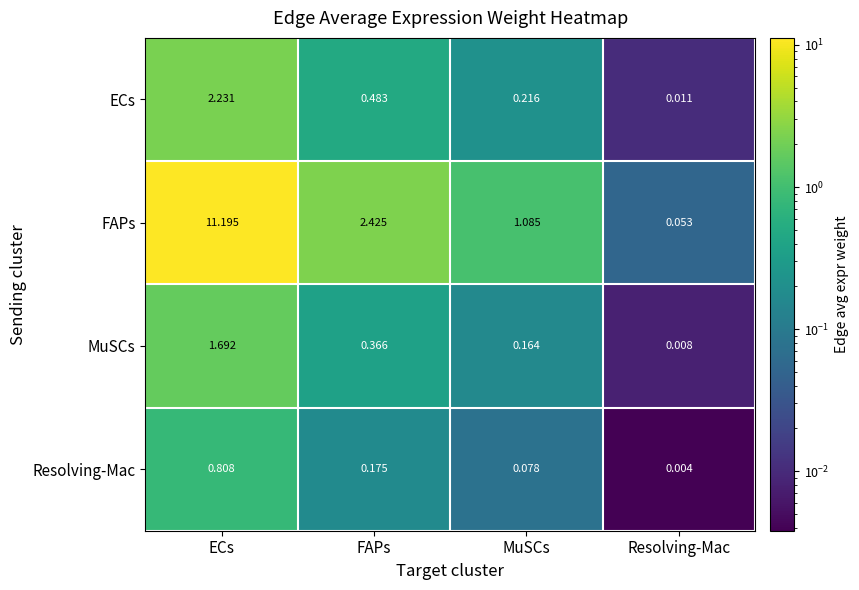

Which category has the lowest value in the ECs series?

Resolving-Mac